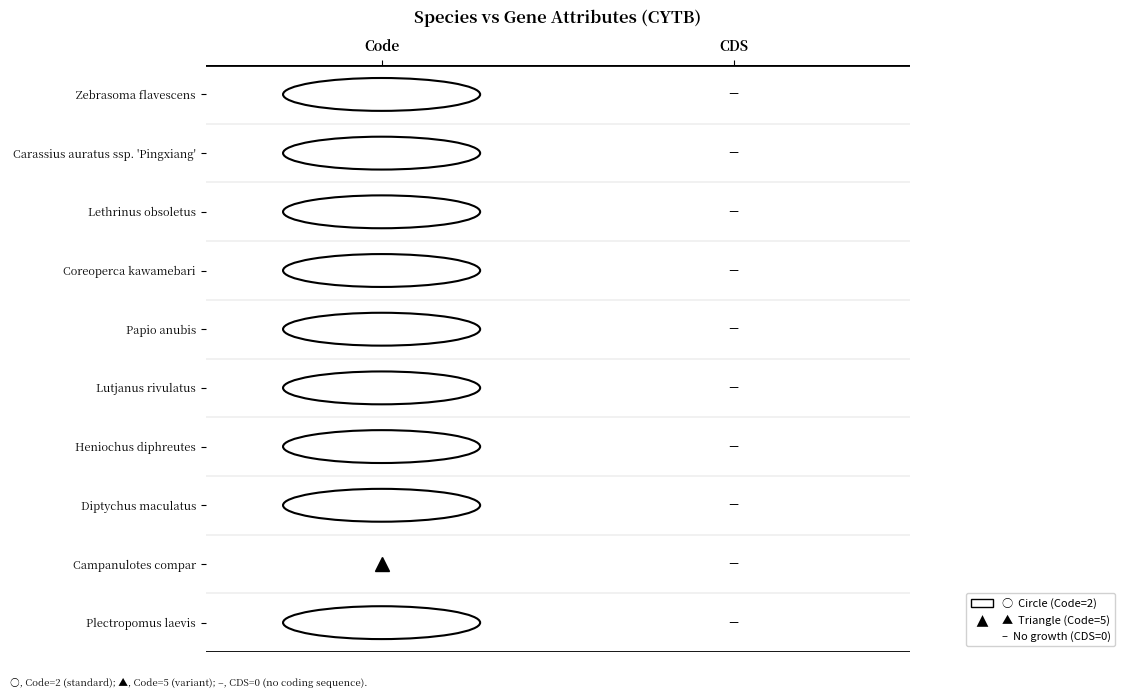

Rank the series by their maximum value, from lowest to highest.

Zebrasoma flavescens, Carassius auratus ssp. 'Pingxiang', Lethrinus obsoletus, Coreoperca kawamebari, Papio anubis, Lutjanus rivulatus, Heniochus diphreutes, Diptychus maculatus, Plectropomus laevis, Campanulotes compar